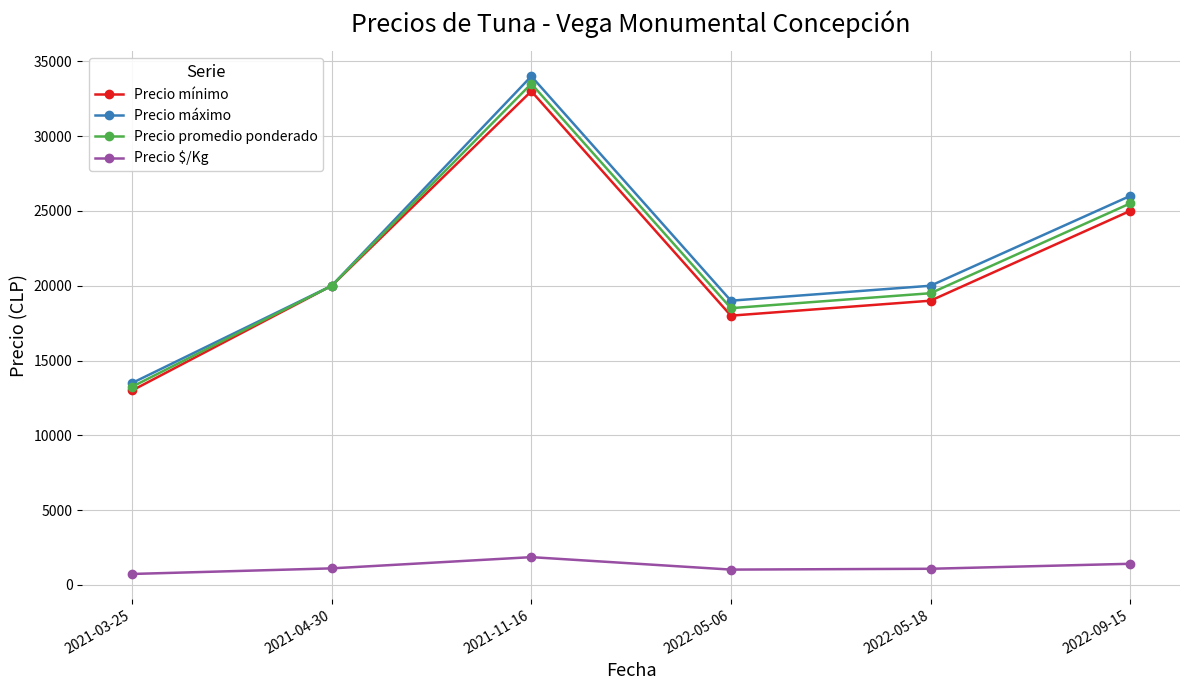

What are all the series names shown in the legend?

Precio mínimo, Precio máximo, Precio promedio ponderado, Precio $/Kg